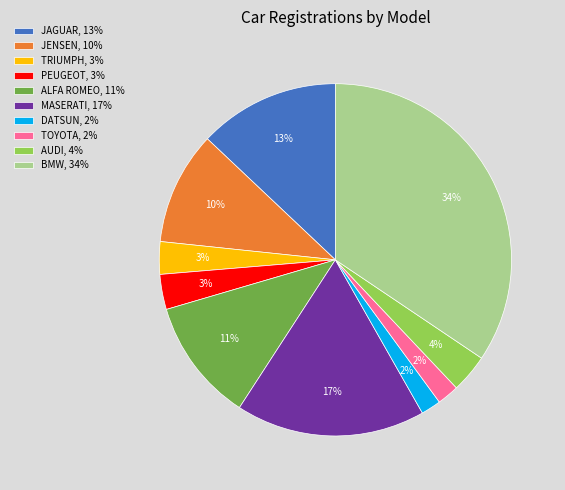

Is it true that MASERATI, 17% is 17% of the pie?

True